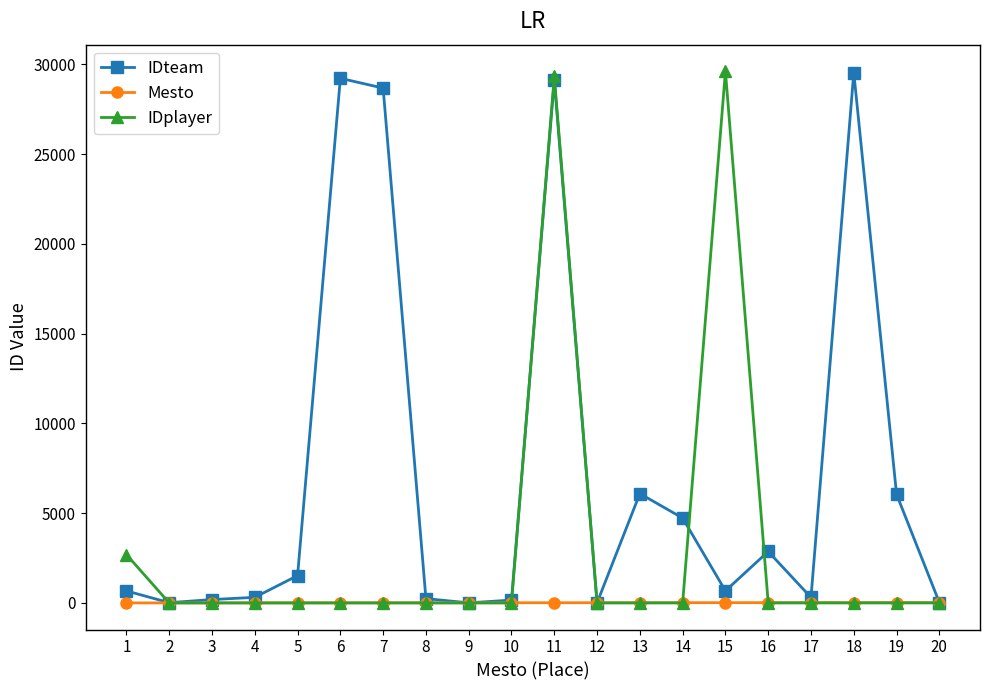

What is the maximum value for IDteam?

29541